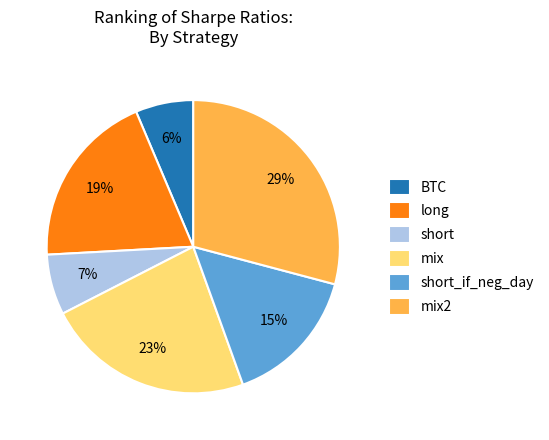

To the nearest percent, what percentage of the pie is BTC?

6%